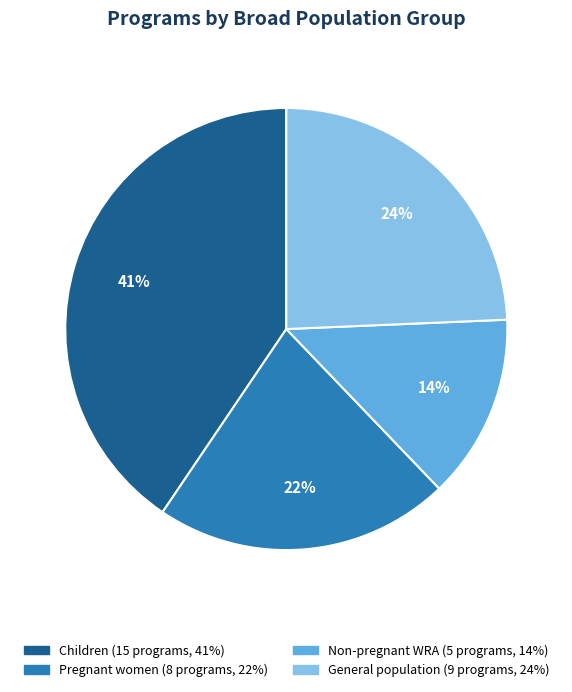

What is the largest slice in the pie chart?

Children